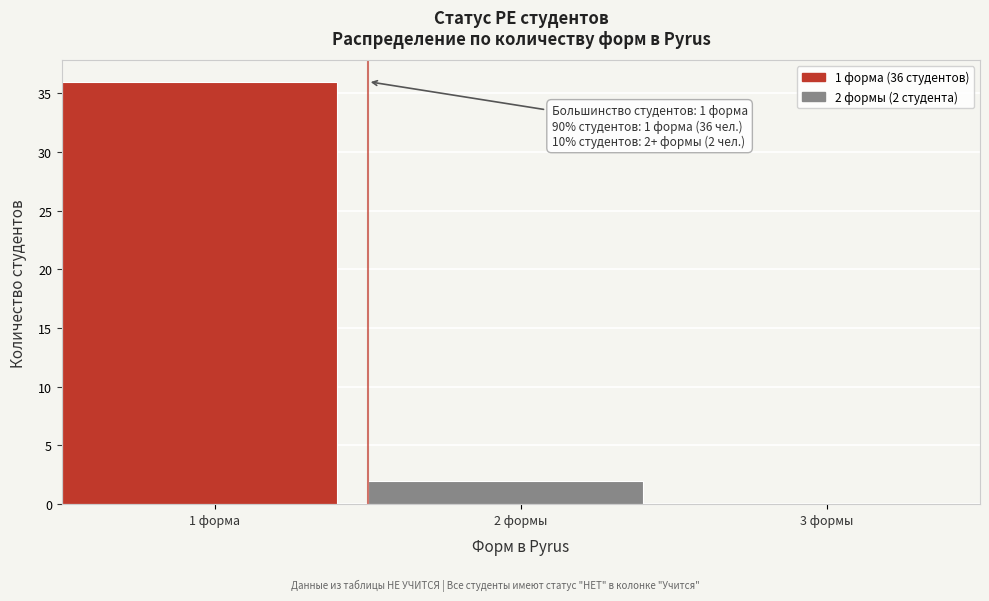

Reading right to left, list all the values displayed in this chart.

3 формы=0	2 формы=2	1 форма=36